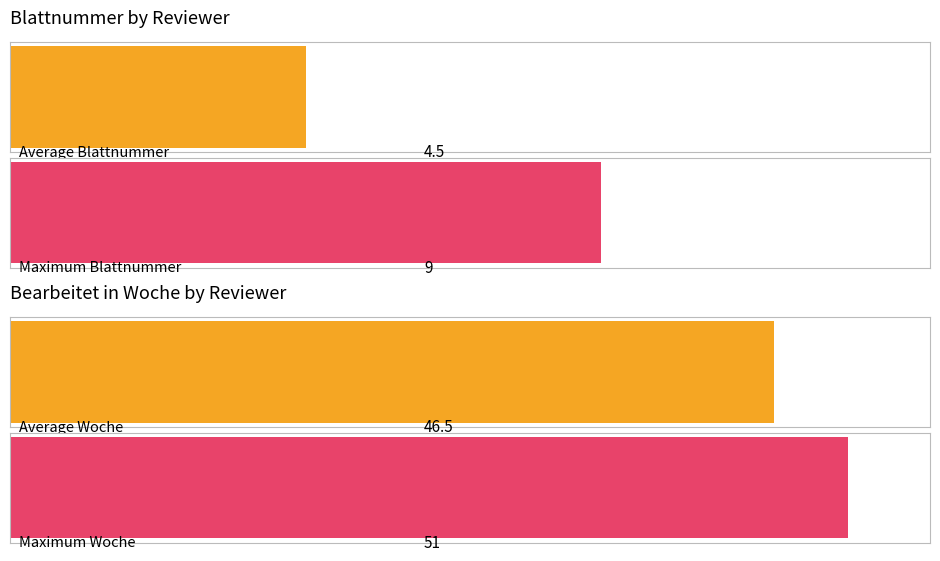

List the series in order of their peak value, highest first.

Bearbeitet in Woche, Blattnummer